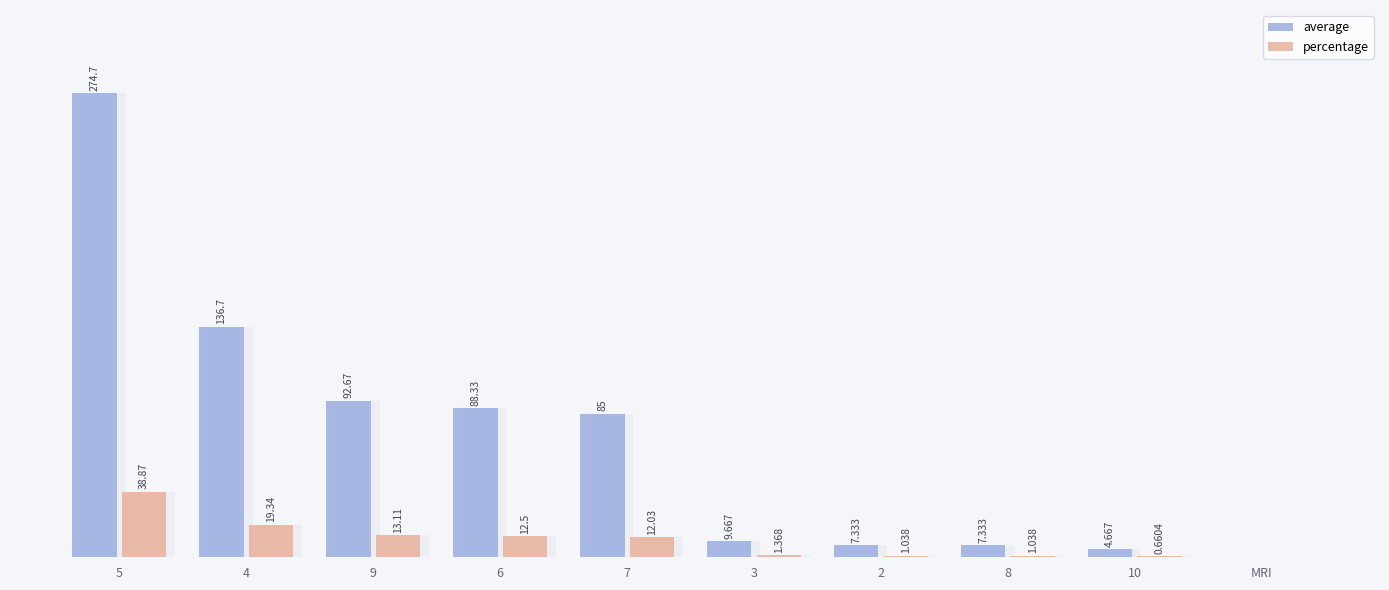

Which series has the widest spread of values?

average